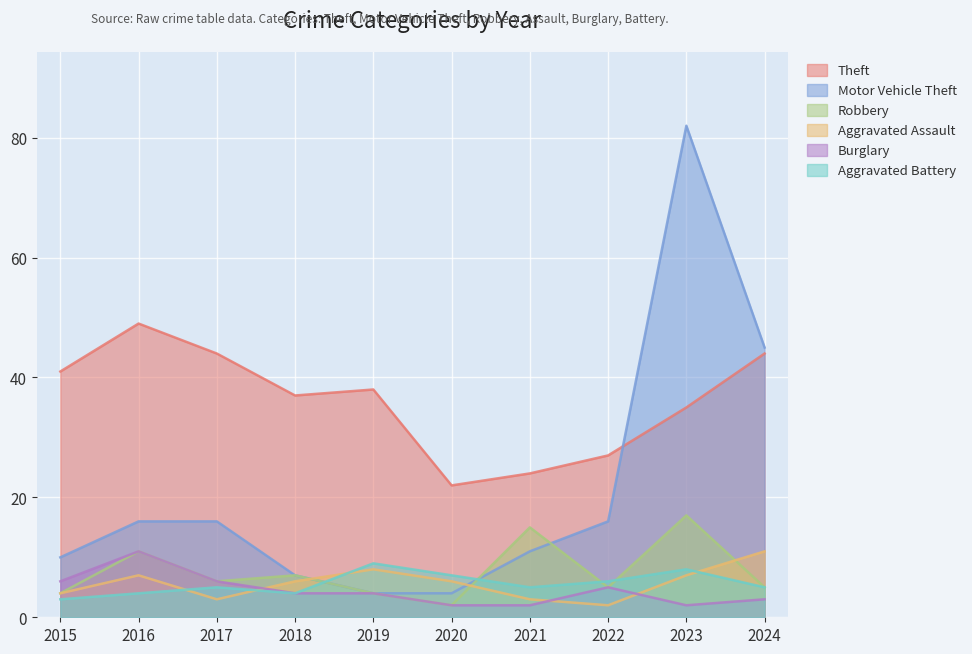

How many data points does each series have?

10